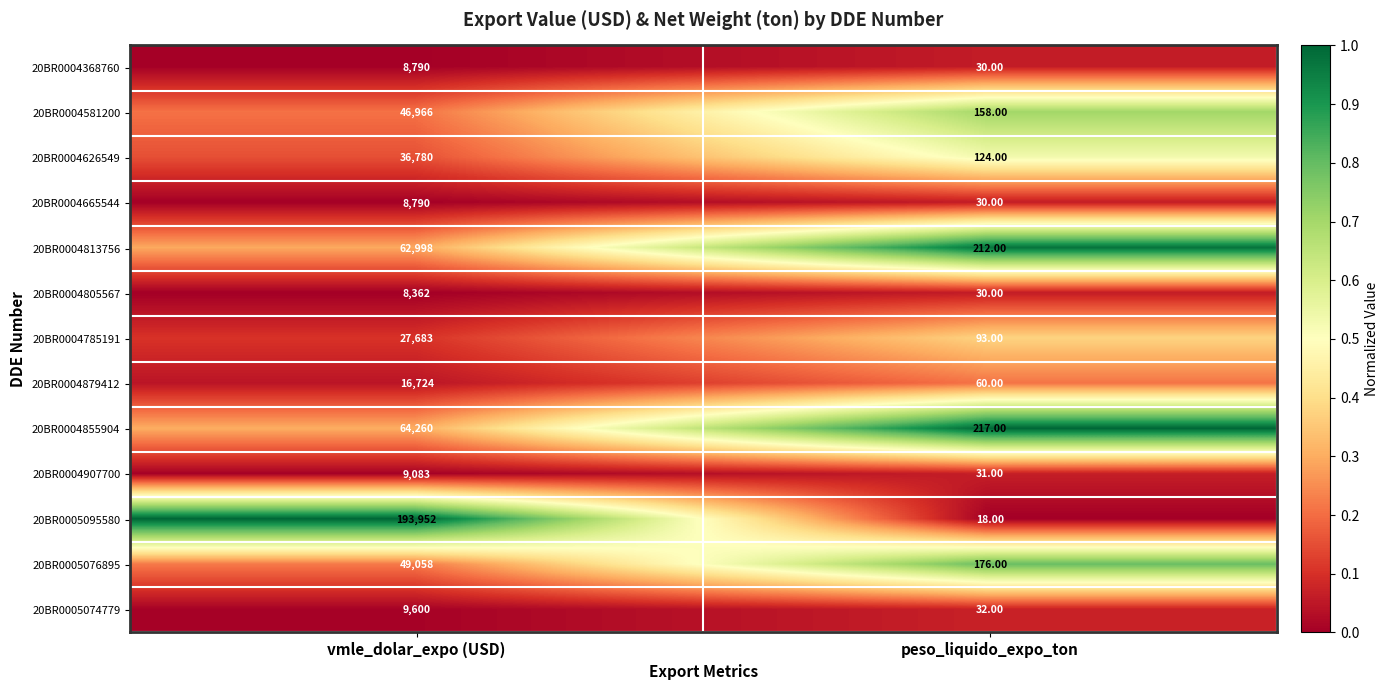

What is the greatest value displayed?

193952